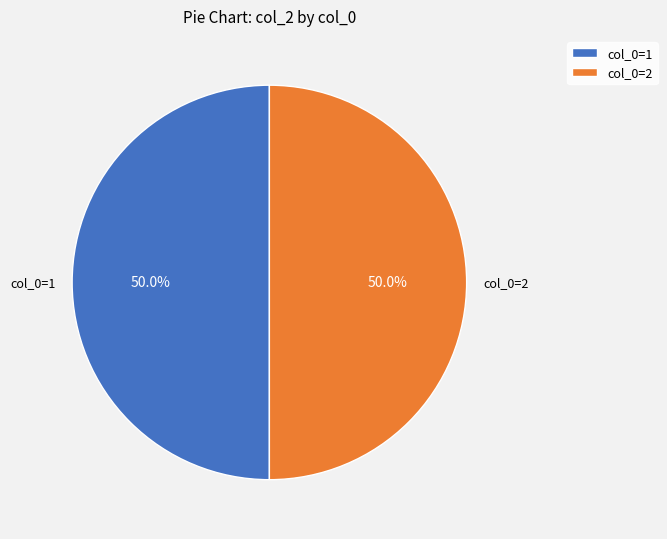

What percentage is NOT represented by col_0=1?

50.0%